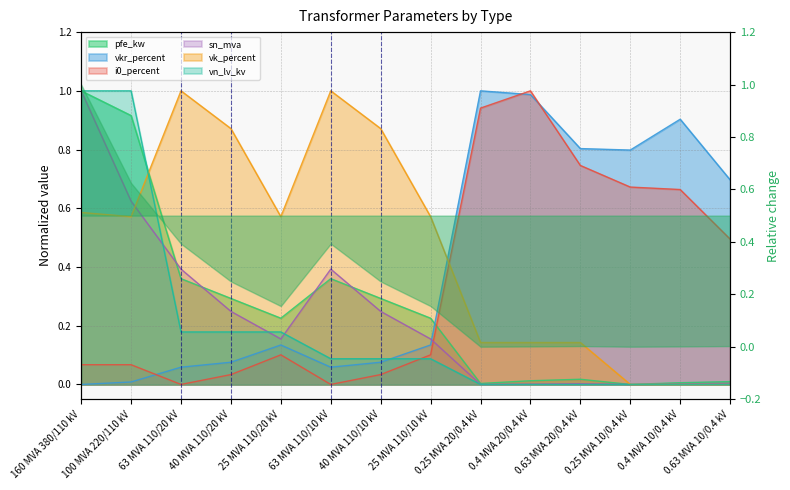

True or false: vn_lv_kv has a value of 0.0 at 40 MVA 110/10 kV.

False